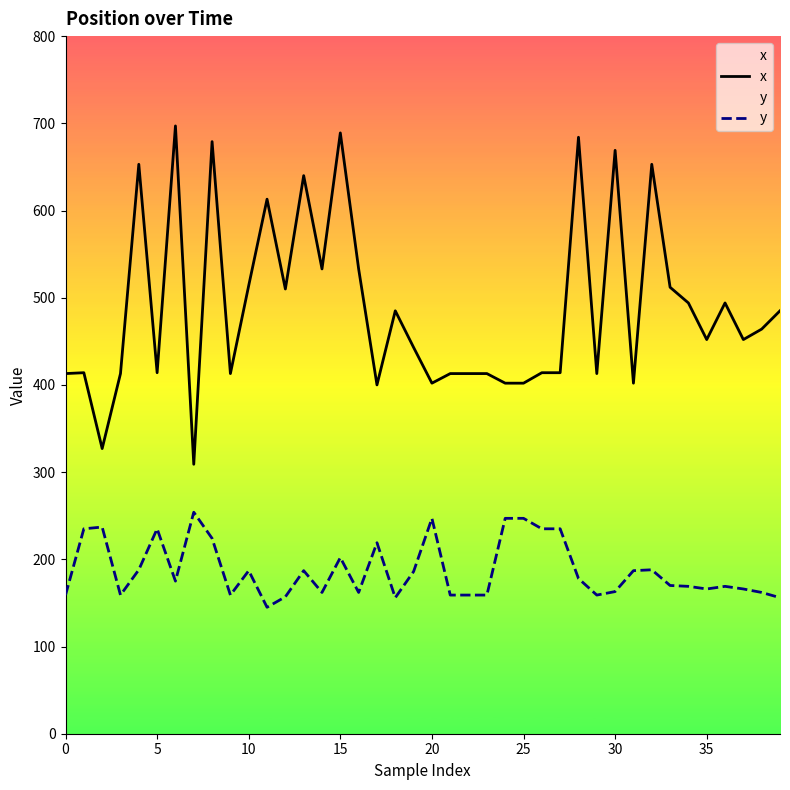

At which label is x closest to 503?

12